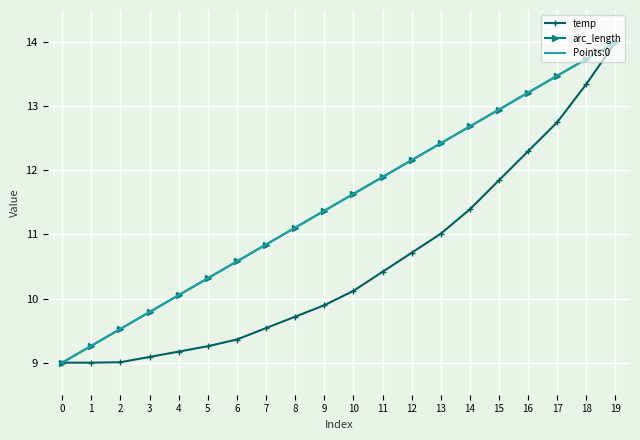

Is the value of arc_length at 18 greater than the value of temp at 14?

Yes